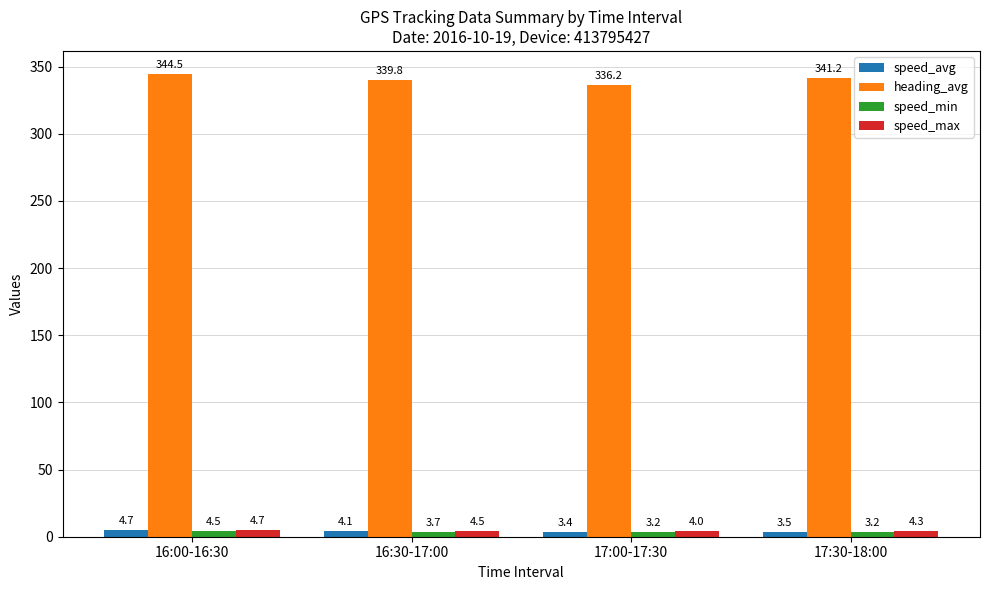

What is the sum of all speed_avg values?

15.7